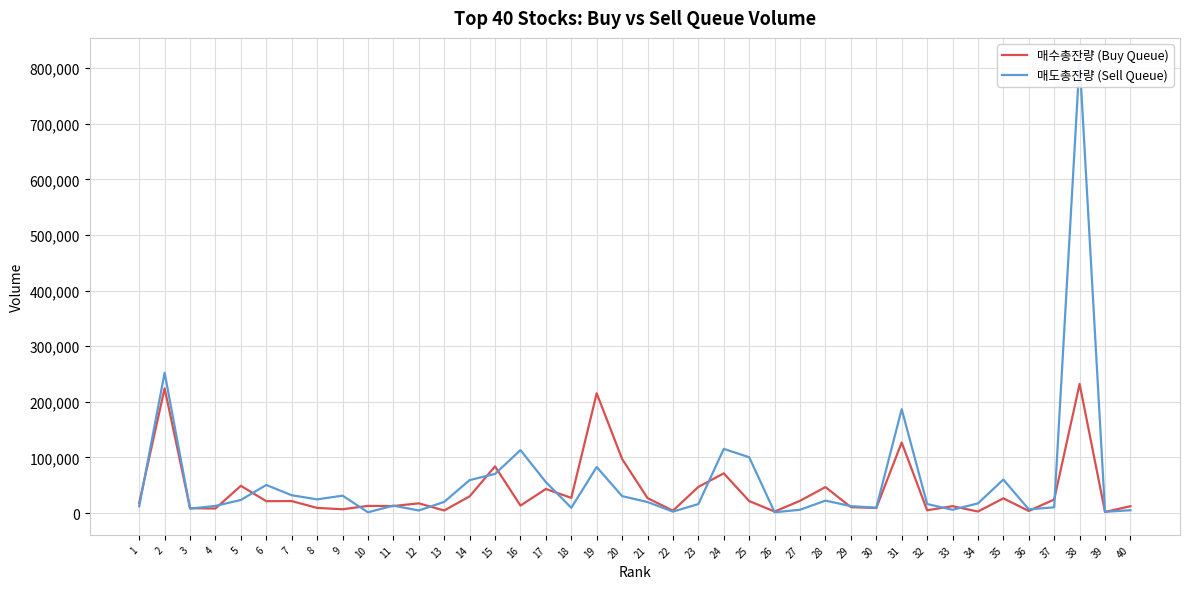

How many data points in 매수총잔량 (Buy Queue) are less than 21292?

20